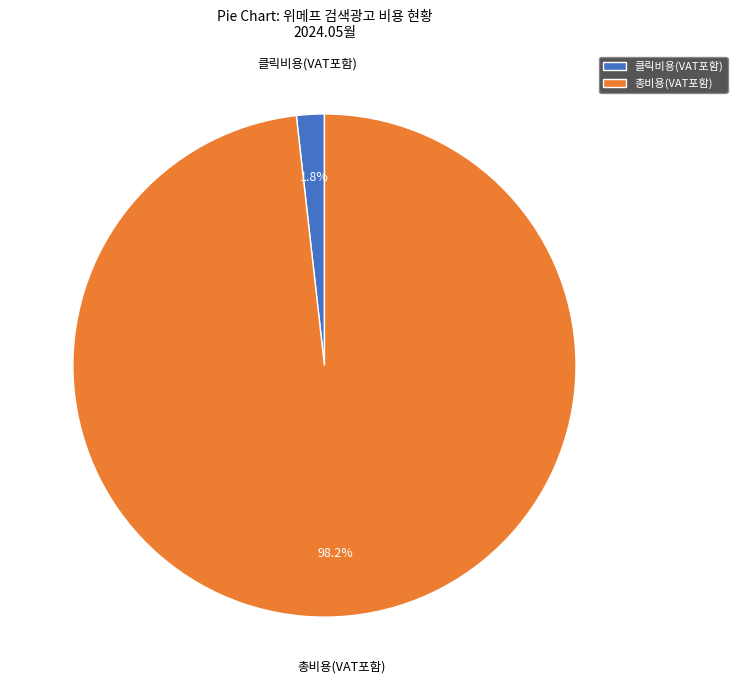

What percentage is NOT represented by 총비용(VAT포함)?

1.8%